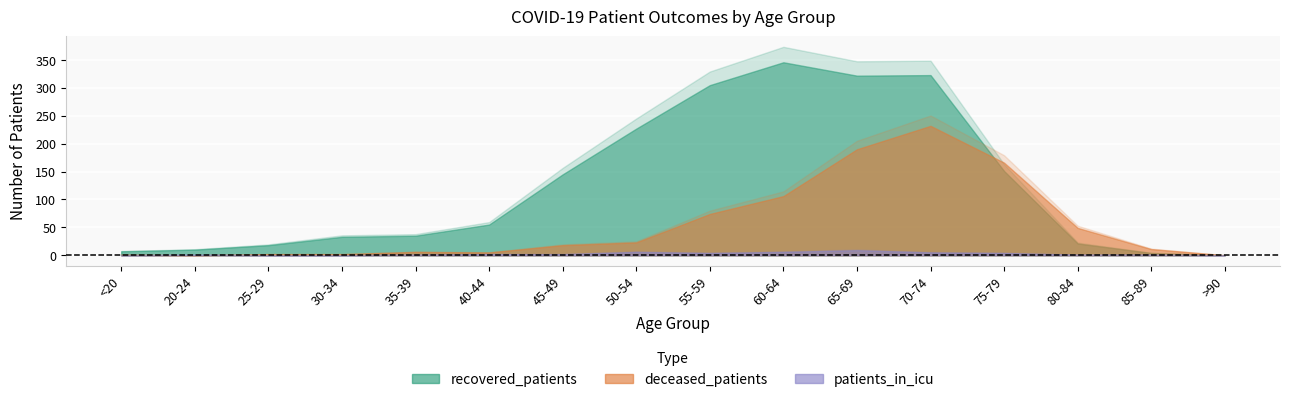

Rank the series by their average value, from lowest to highest.

patients_in_icu, deceased_patients, recovered_patients